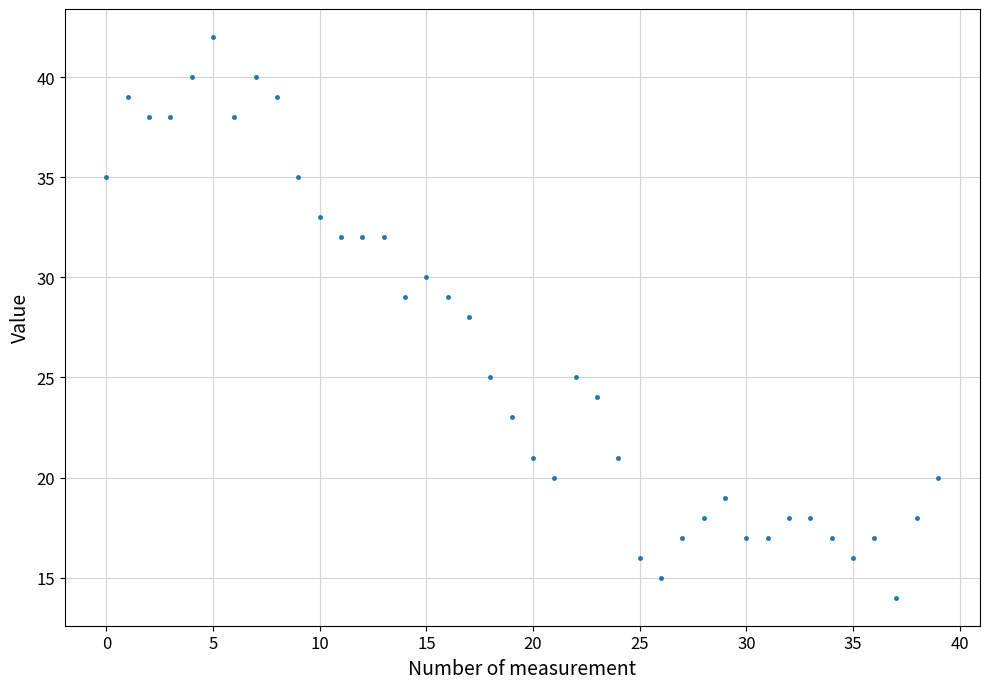

What is the sum of all values?

1045